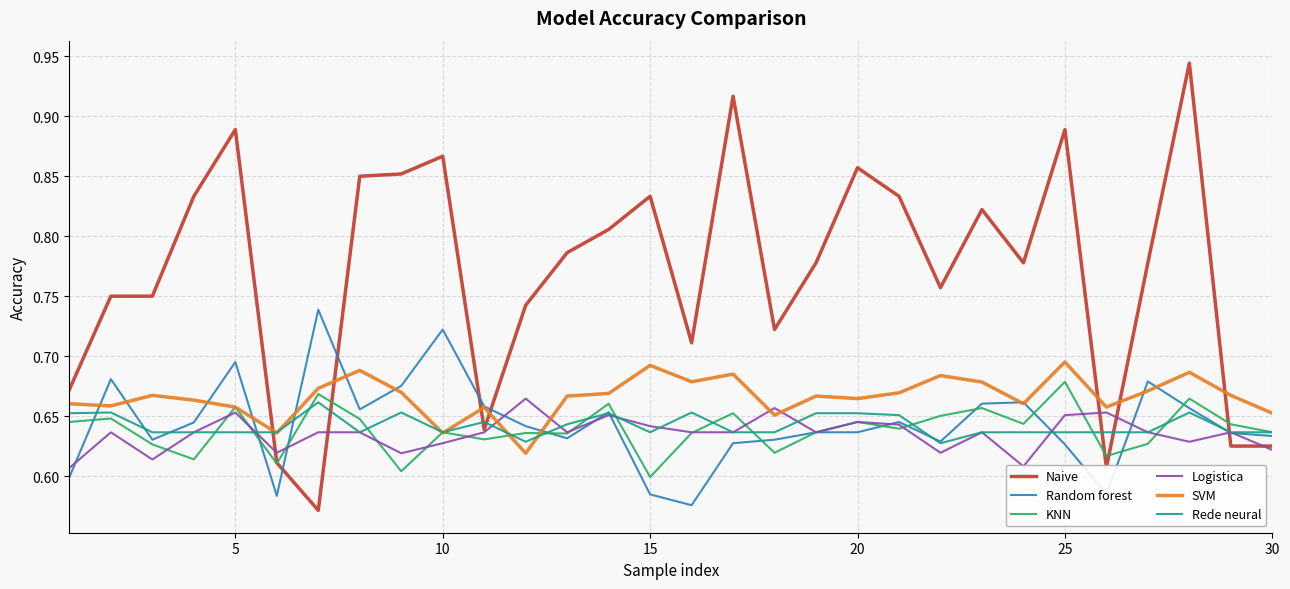

Which series has the largest range (max minus min)?

Naive